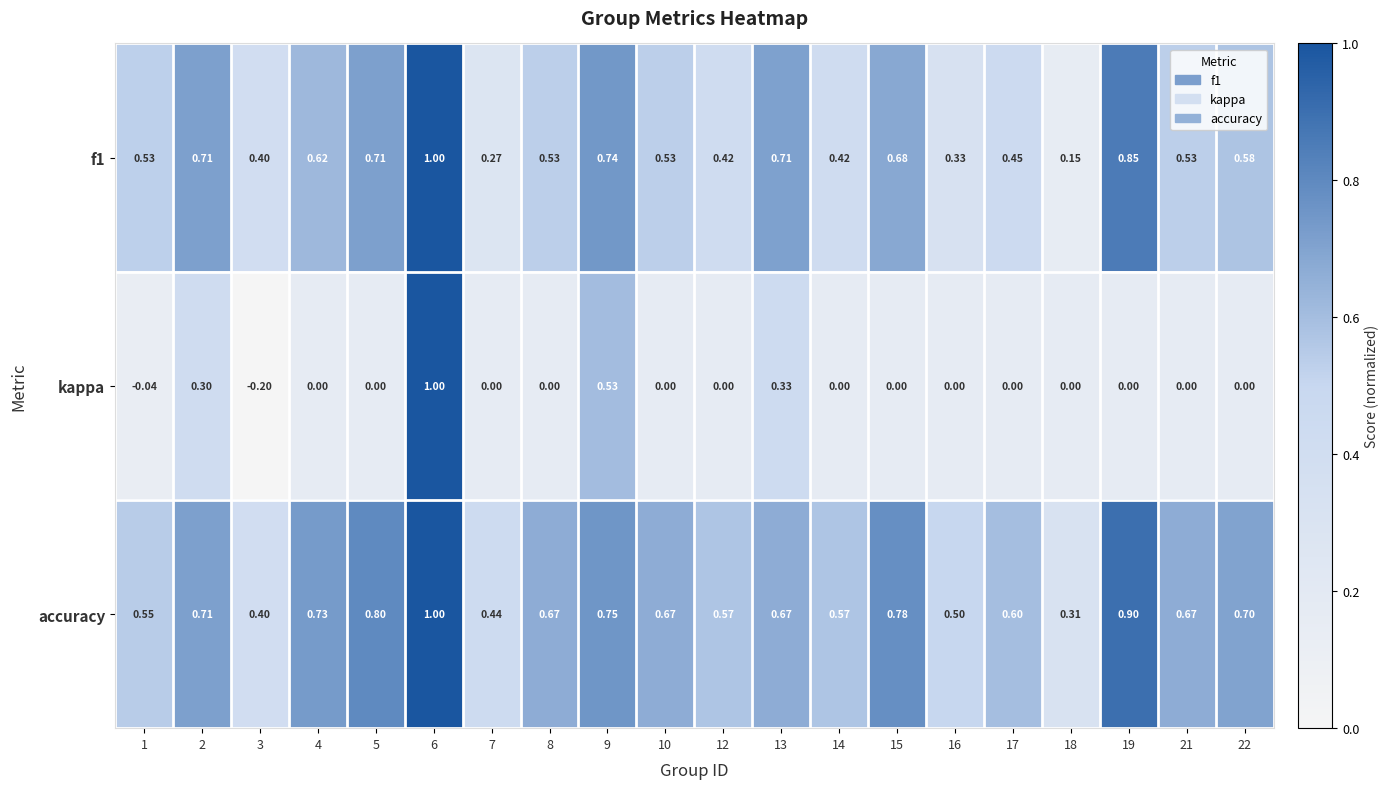

Which series has the largest total across all categories?

accuracy